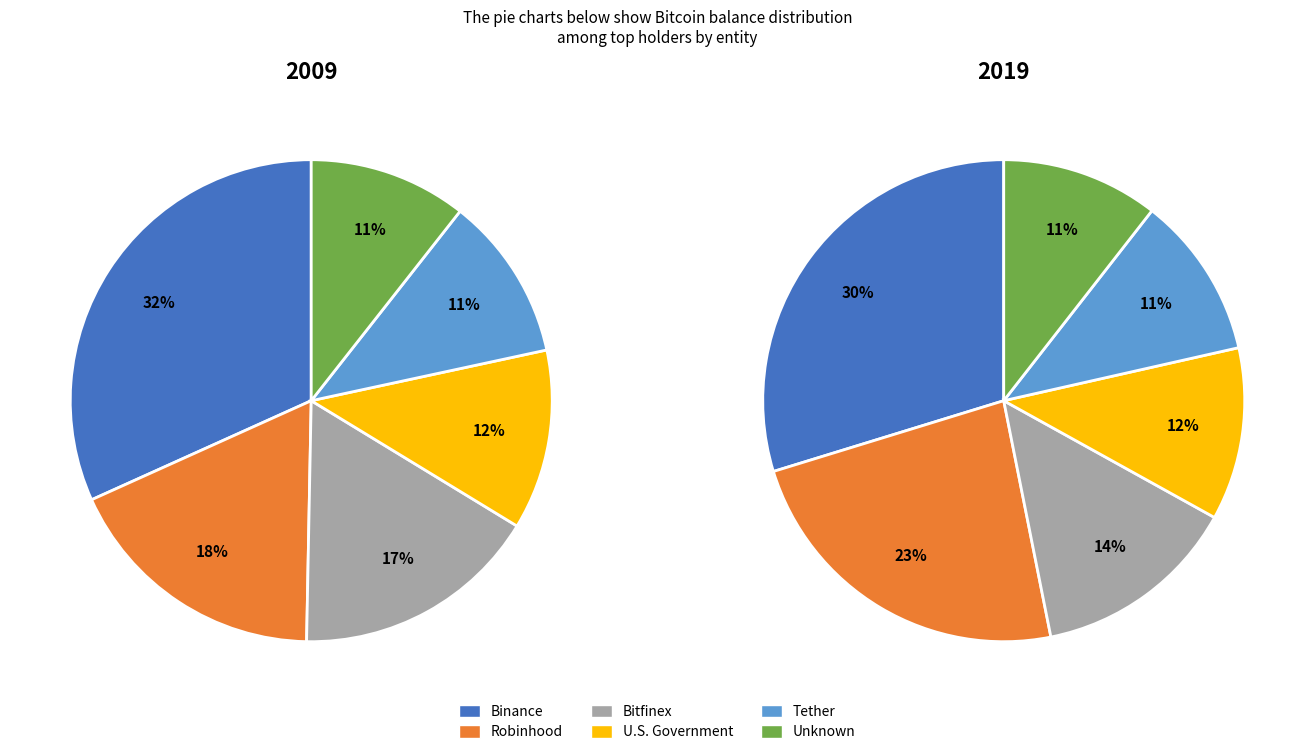

Rank the series by their maximum value, from highest to lowest.

2009, 2019